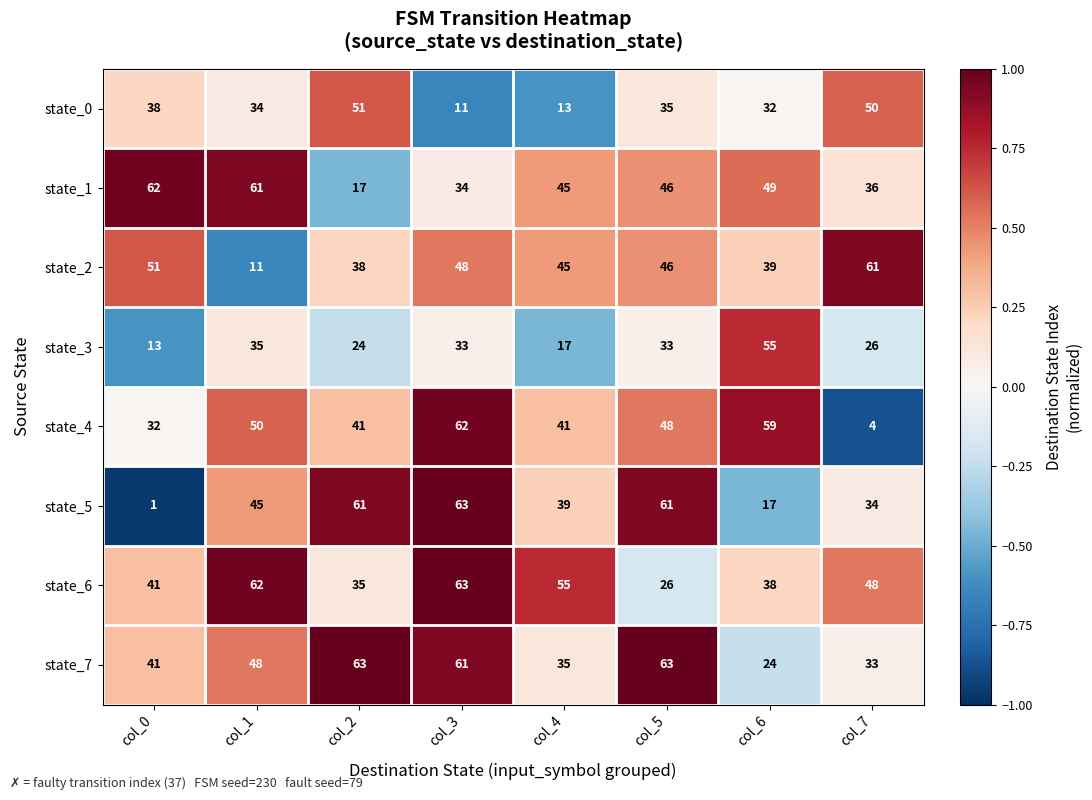

What is the difference between the highest and lowest values at col_6?

42